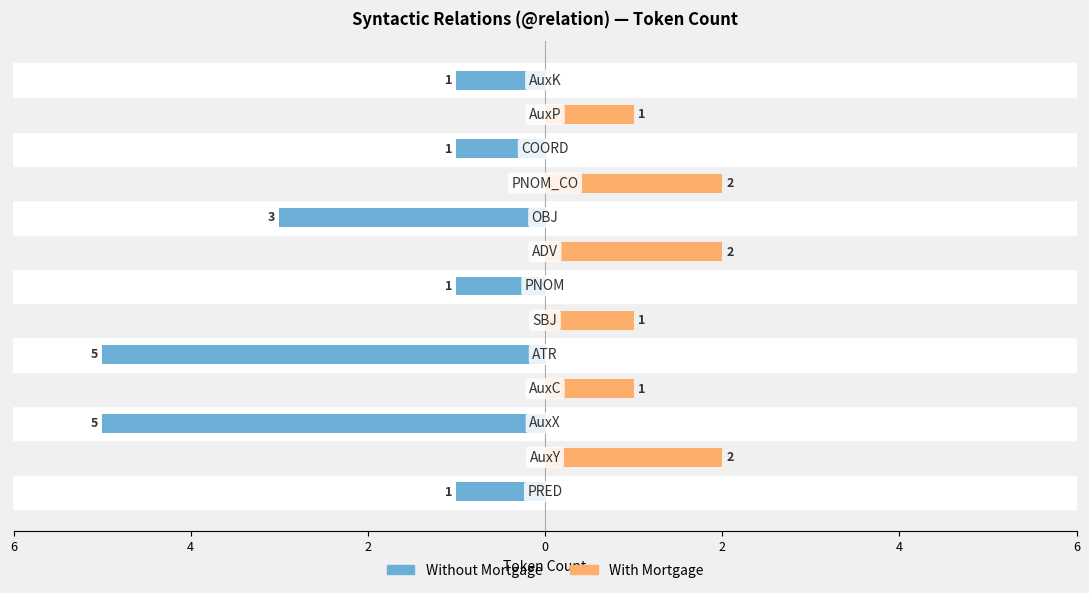

What are all the series names shown in the legend?

Without Mortgage, With Mortgage